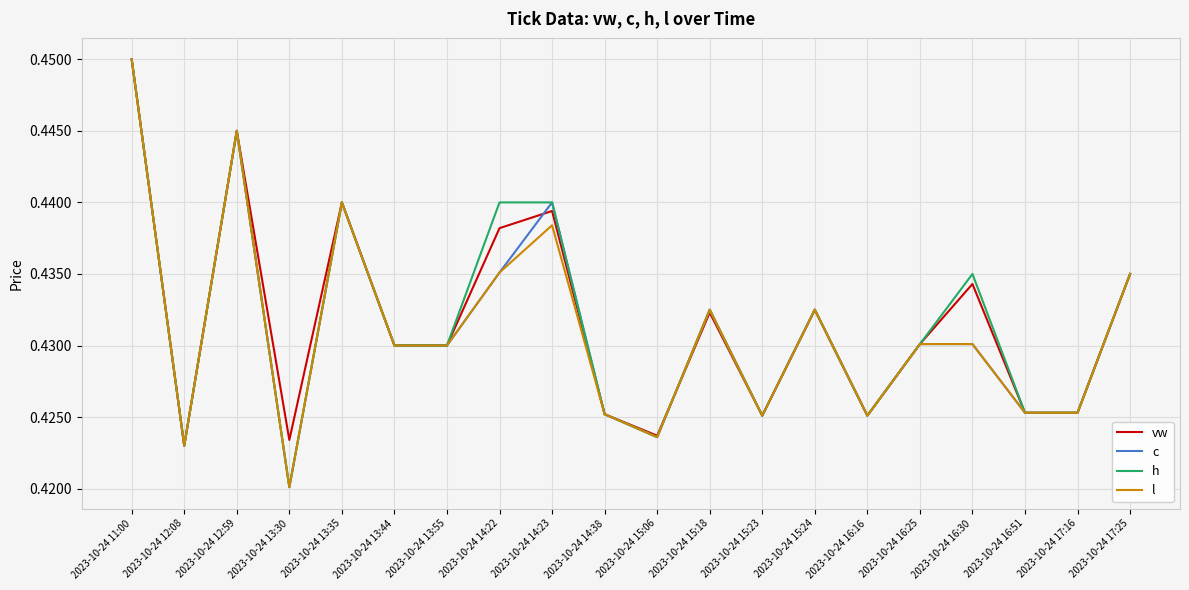

Where is l nearest to the value 0?

2023-10-24 13:30